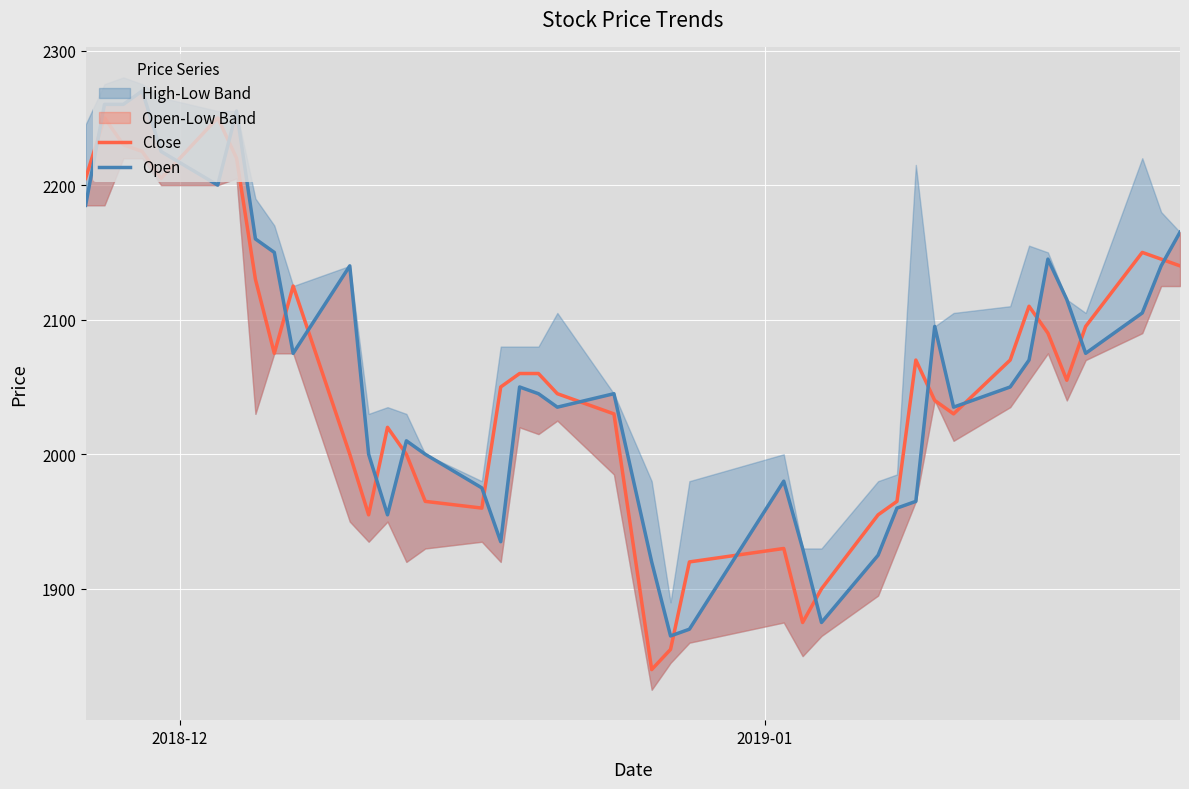

Reading right to left, list all the values displayed in this chart.

Close: 2140	2145	2150	2095	2055	2090	2110	2070	2030	2040	2070	1965	1955	1900	1875	1930	1920	1855	1840	2030	2045	2060	2060	2050	1960	1965	2000	2020	1955	2000	2125	2075	2130	2220	2250	2205	2225	2230	2250	2205
Open: 2165	2140	2105	2075	2115	2145	2070	2050	2035	2095	1965	1960	1925	1875	1930	1980	1870	1865	1920	2045	2035	2045	2050	1935	1975	2000	2010	1955	2000	2140	2075	2150	2160	2255	2200	2225	2270	2260	2260	2185